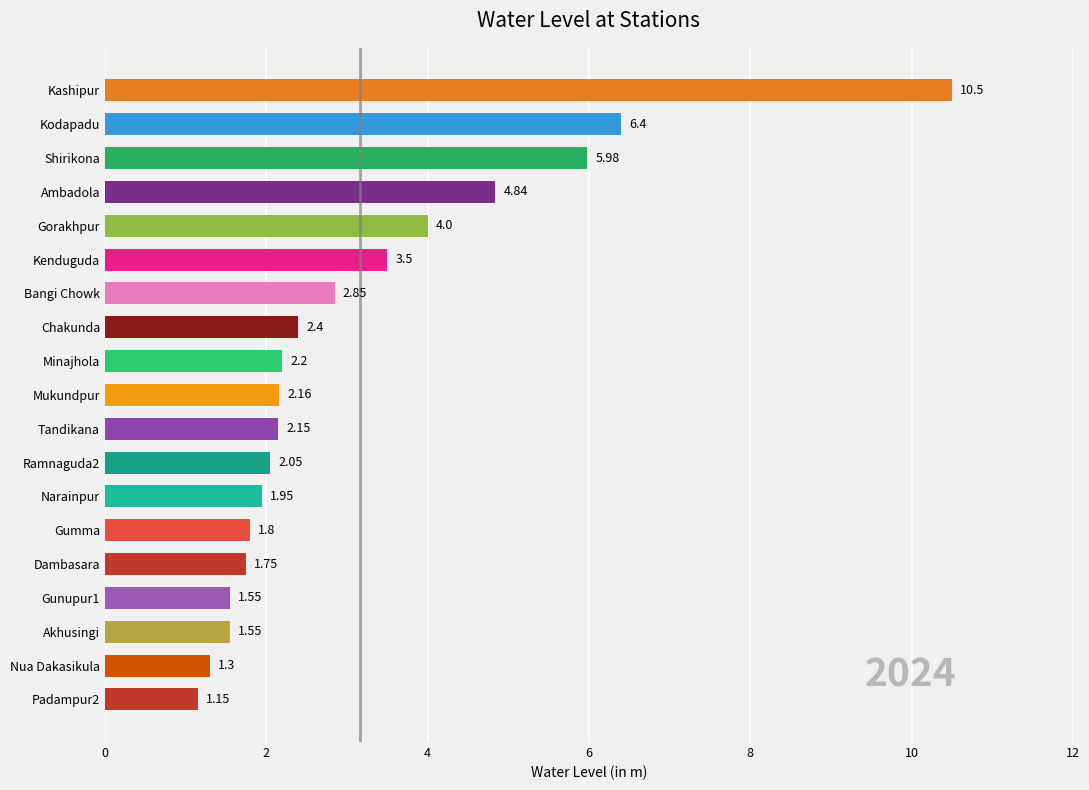

What is the average value?

3.2